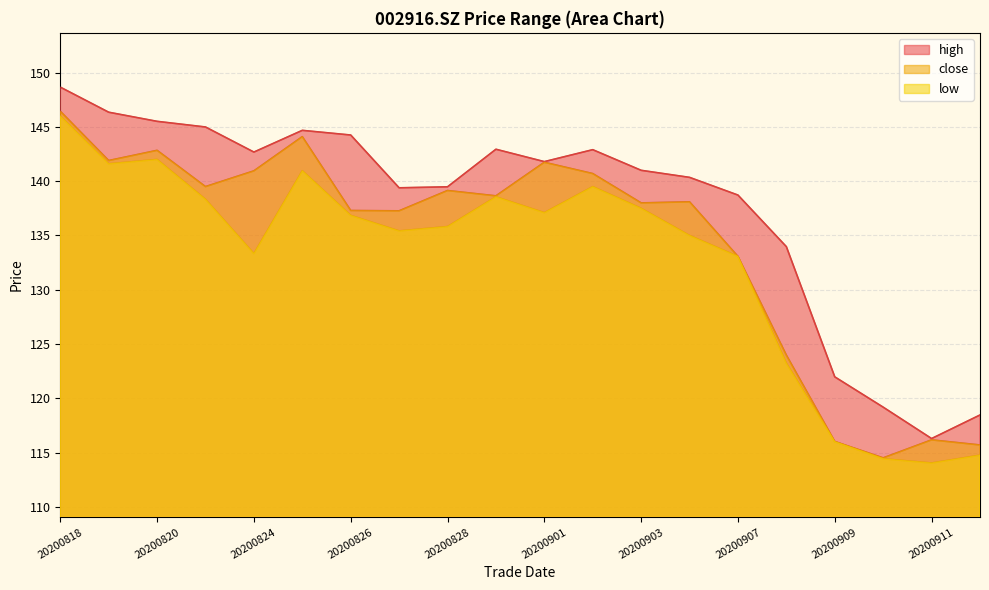

Reading left to right, list all the values displayed in this chart.

close: 20200818=146.4	20200819=141.9	20200820=142.8	20200821=139.5	20200824=140.9	20200825=144.1	20200826=137.3	20200827=137.3	20200828=139.1	20200831=138.7	20200901=141.7	20200902=140.7	20200903=138.0	20200904=138.1	20200907=133.1	20200908=124.0	20200909=116.0	20200910=114.5	20200911=116.2	20200914=115.7
high: 20200818=148.7	20200819=146.3	20200820=145.5	20200821=145.0	20200824=142.7	20200825=144.7	20200826=144.2	20200827=139.4	20200828=139.5	20200831=142.9	20200901=141.8	20200902=142.9	20200903=141.0	20200904=140.3	20200907=138.7	20200908=134.0	20200909=122.0	20200910=119.2	20200911=116.3	20200914=118.5
low: 20200818=146.0	20200819=141.6	20200820=142.0	20200821=138.3	20200824=133.3	20200825=141.0	20200826=136.8	20200827=135.4	20200828=135.8	20200831=138.6	20200901=137.1	20200902=139.5	20200903=137.5	20200904=135.0	20200907=133.1	20200908=123.2	20200909=116.0	20200910=114.4	20200911=114.0	20200914=114.8